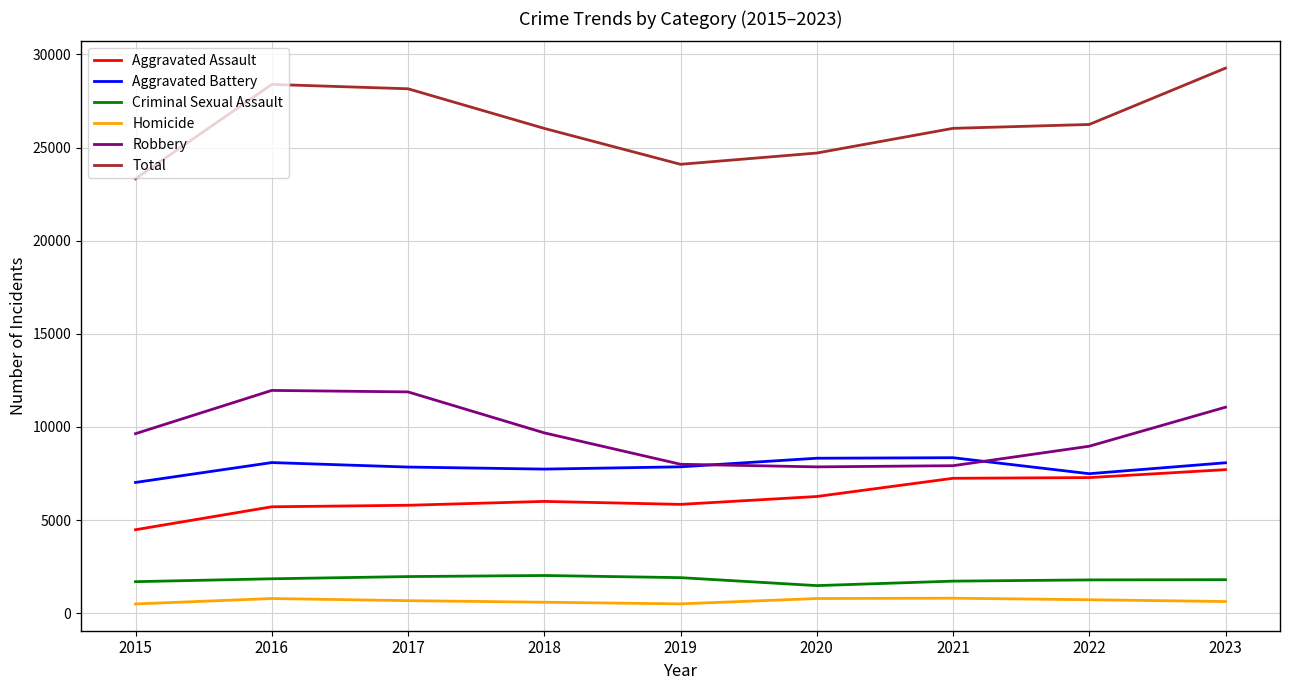

Which category has the lowest value in the Aggravated Assault series?

2015